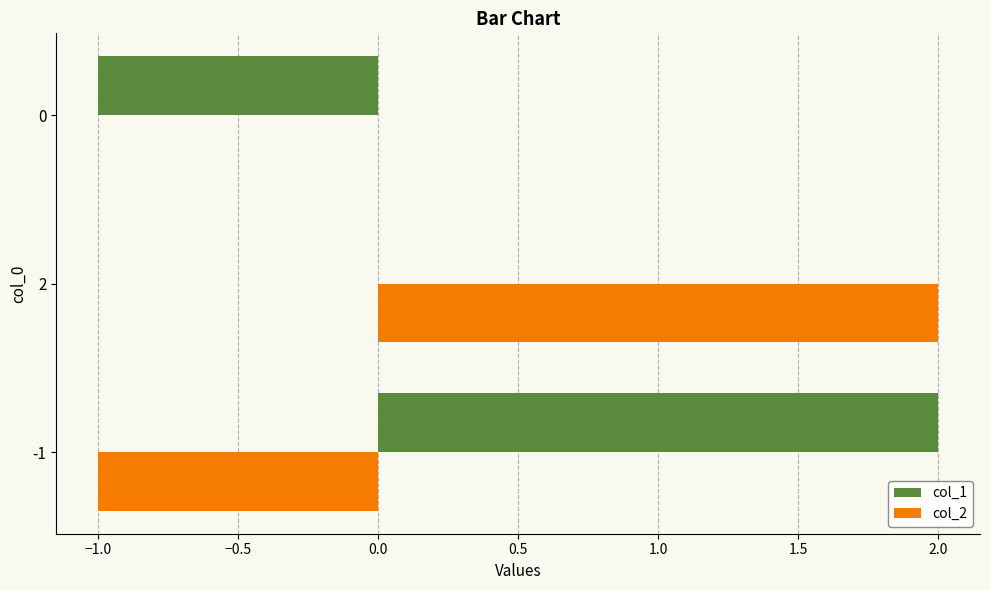

Is the value of col_2 at 2 greater than the value of col_1 at 2?

Yes